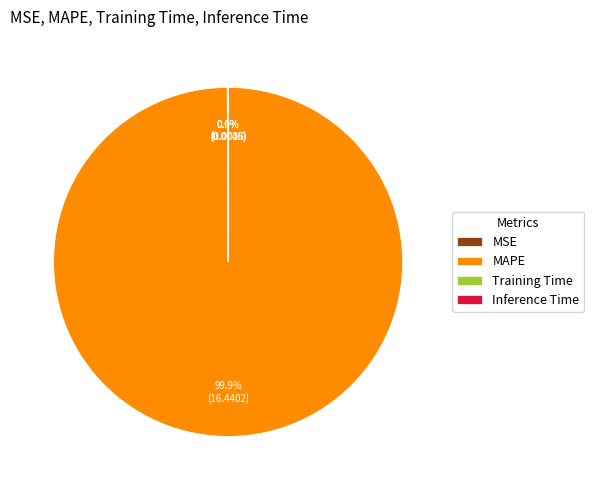

What percentage is NOT represented by MAPE?

0.1%